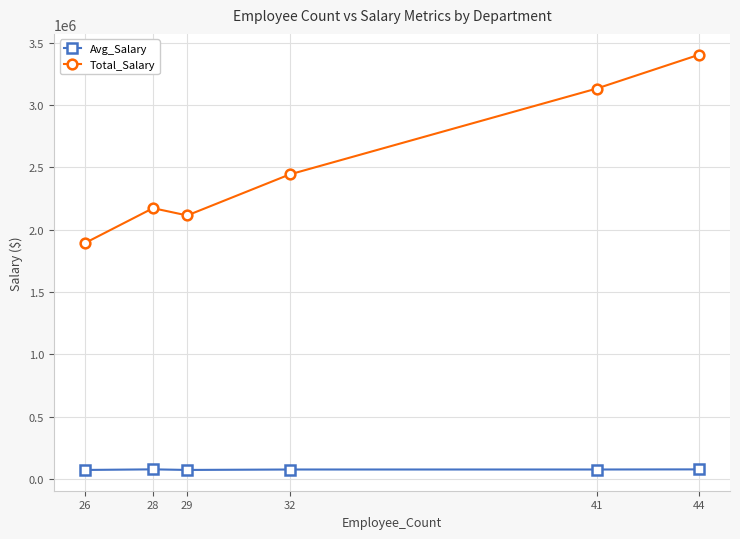

What is the lowest value of the Avg_Salary series?

72794.1